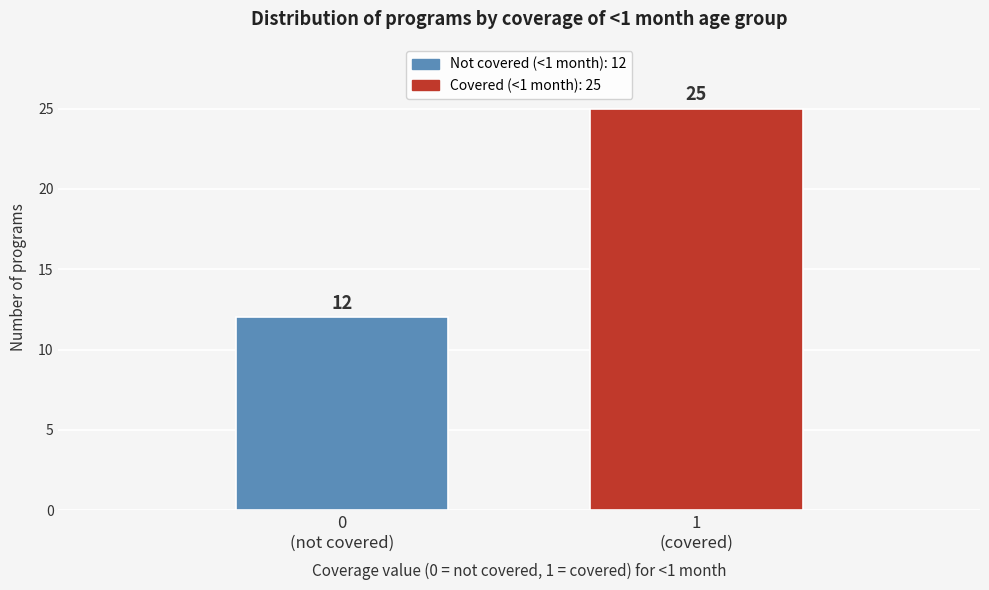

Reading left to right, list all the values displayed in this chart.

12	25